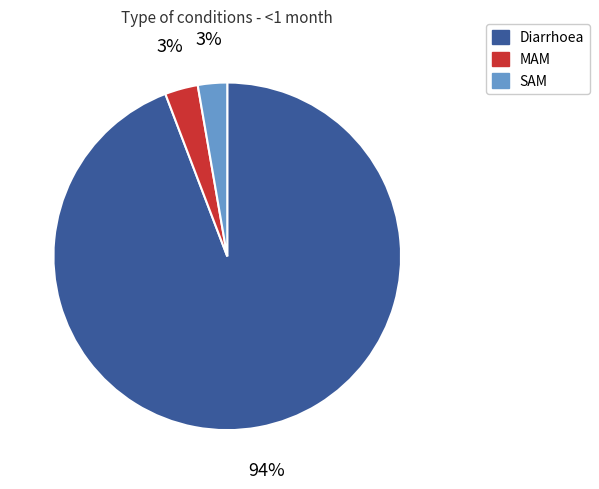

To the nearest percent, what portion does Diarrhoea represent?

94%